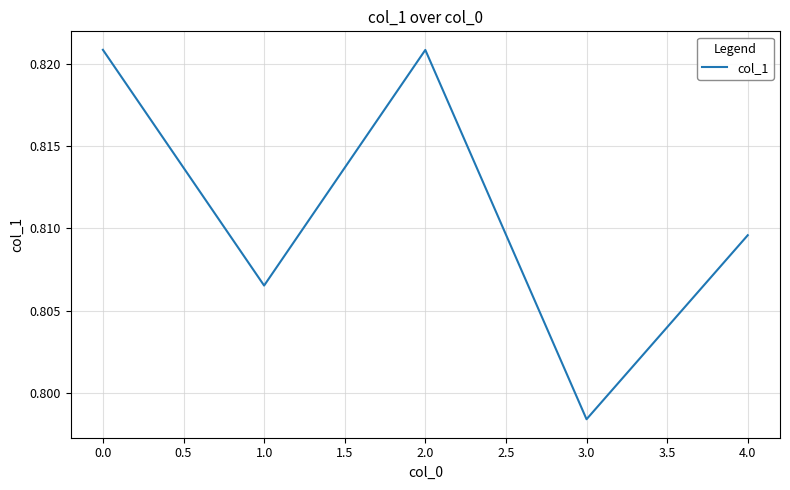

Where is the data nearest to the value 0?

3.0